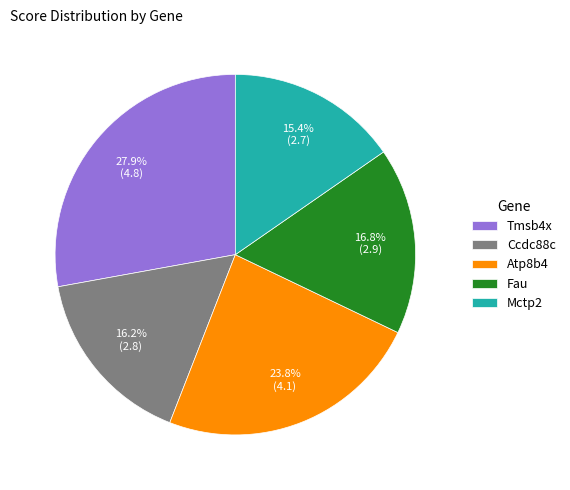

The Fau slice represents 25% of the pie. True or false?

False